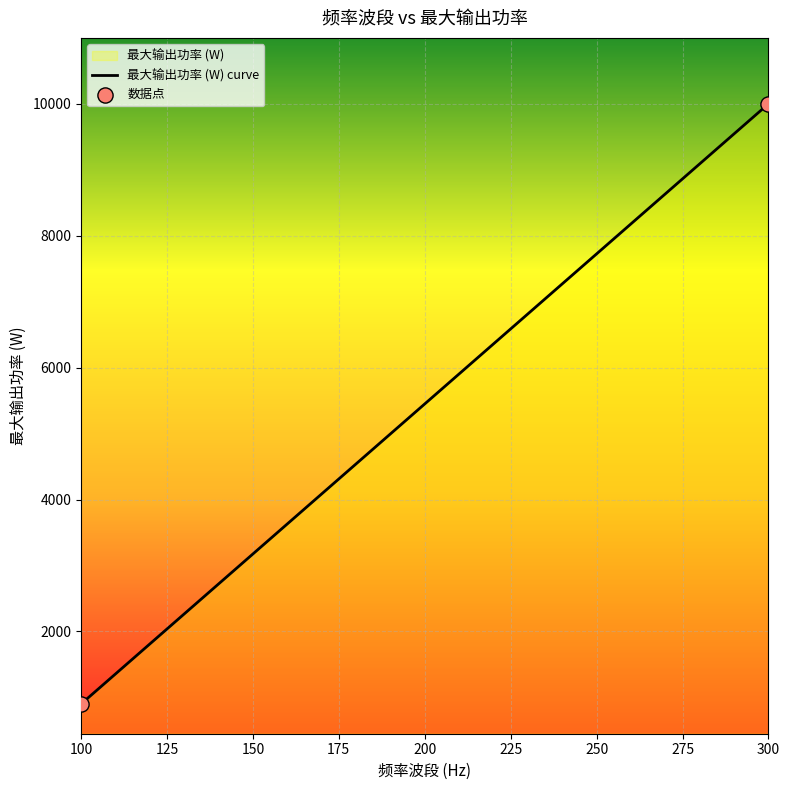

Between 300 and 100, which is larger?

300